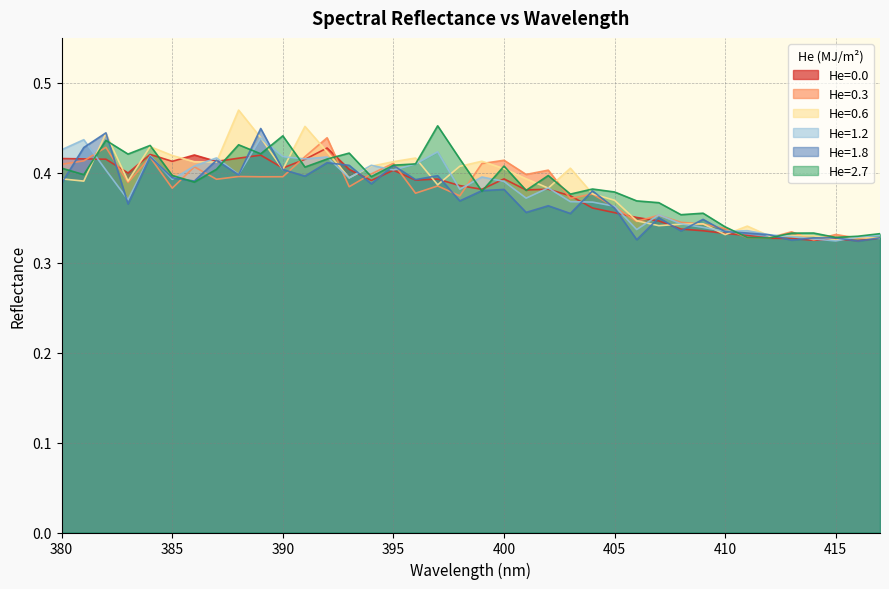

In He=1.8, how many points are lower than both neighbors (excluding endpoints)?

13